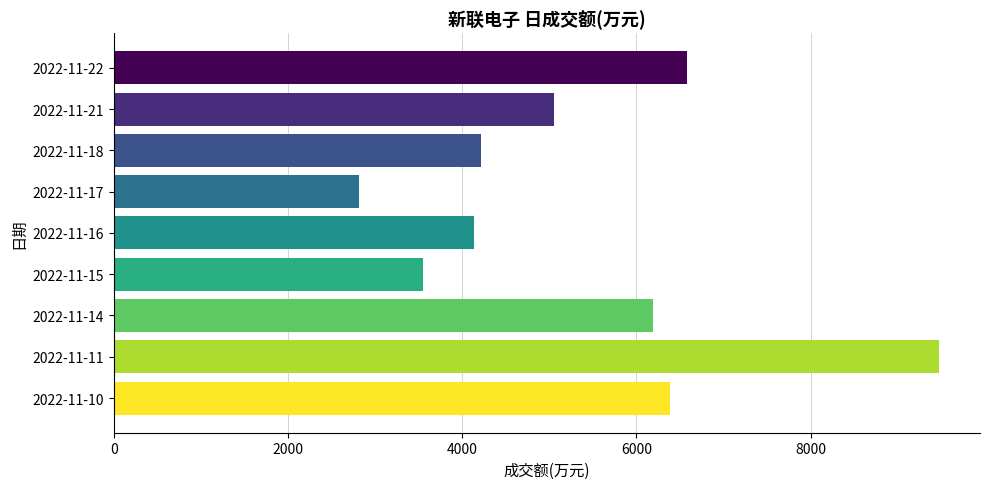

Reading top to bottom, transcribe all the data shown in this chart.

2022-11-22=6585	2022-11-21=5058	2022-11-18=4210	2022-11-17=2816	2022-11-16=4130	2022-11-15=3544	2022-11-14=6188	2022-11-11=9470	2022-11-10=6387